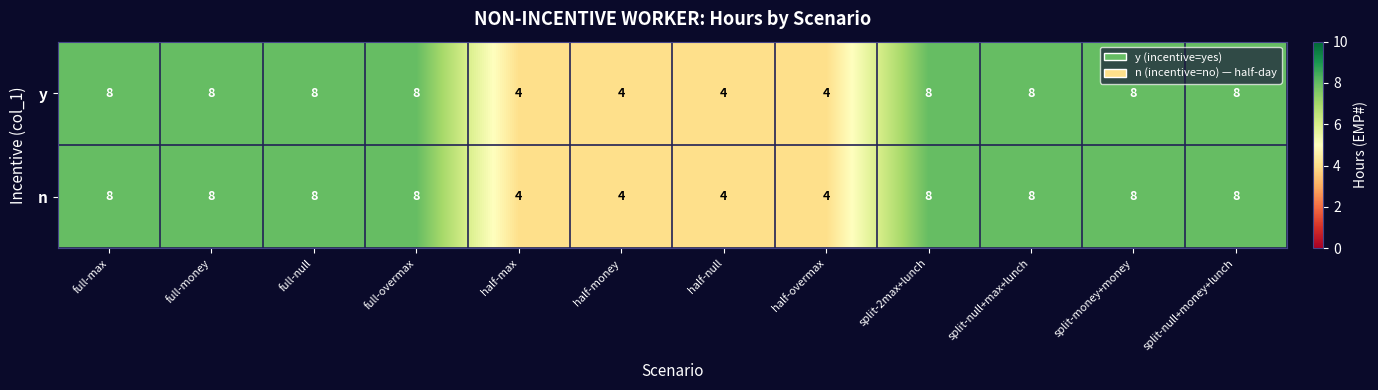

Count the number of data series in this chart.

2